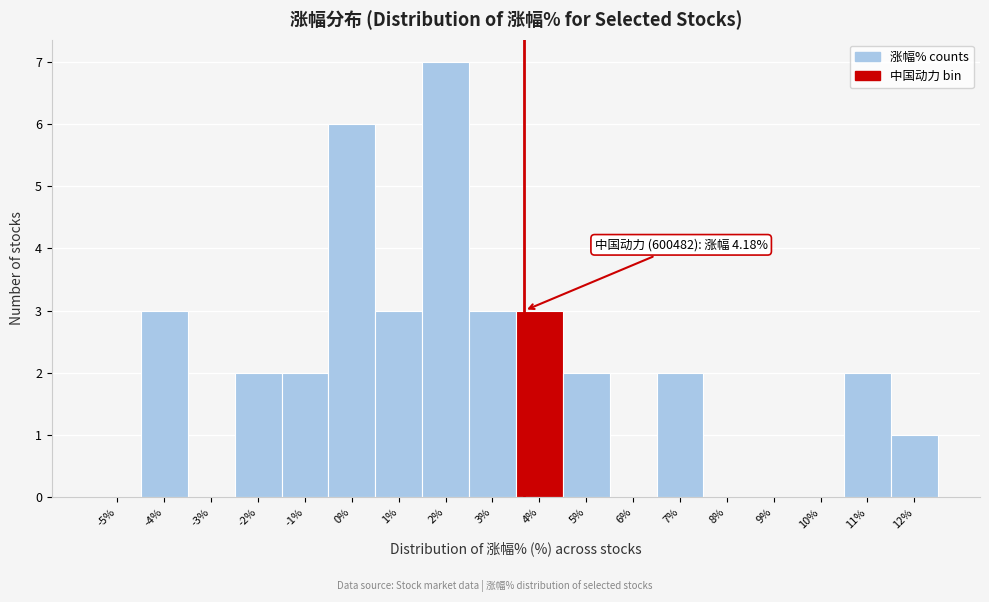

Reading right to left, list all the values displayed in this chart.

12%=1	11%=2	10%=0	9%=0	8%=0	7%=2	6%=0	5%=2	4%=3	3%=3	2%=7	1%=3	0%=6	-1%=2	-2%=2	-3%=0	-4%=3	-5%=0